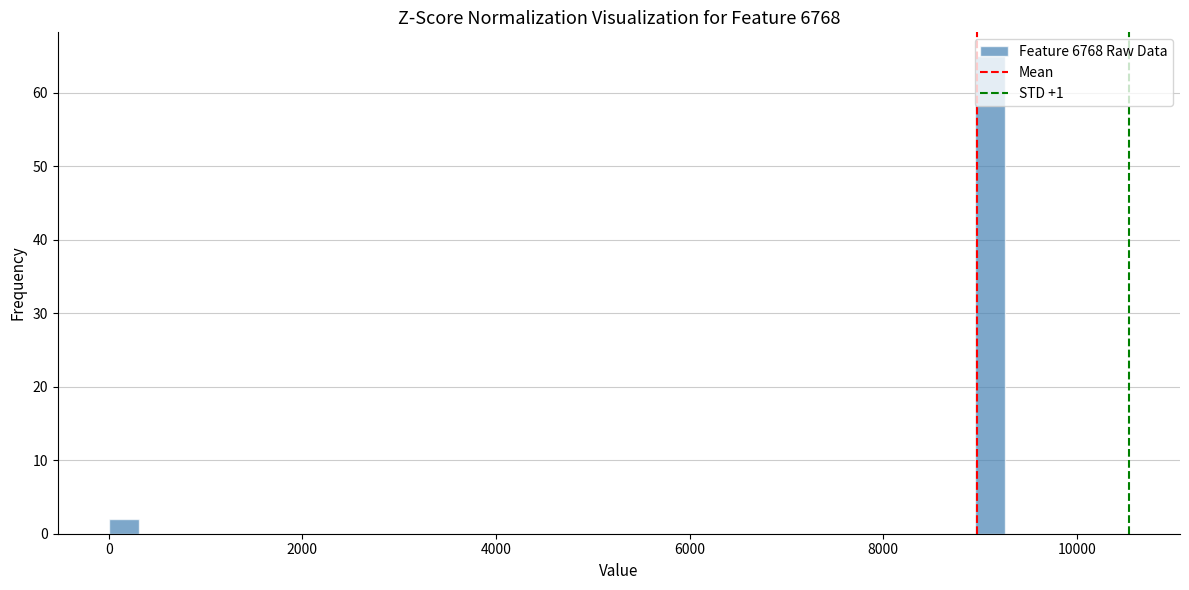

Read against the x-axis, roughly where is the centre of the tallest bar?

9200